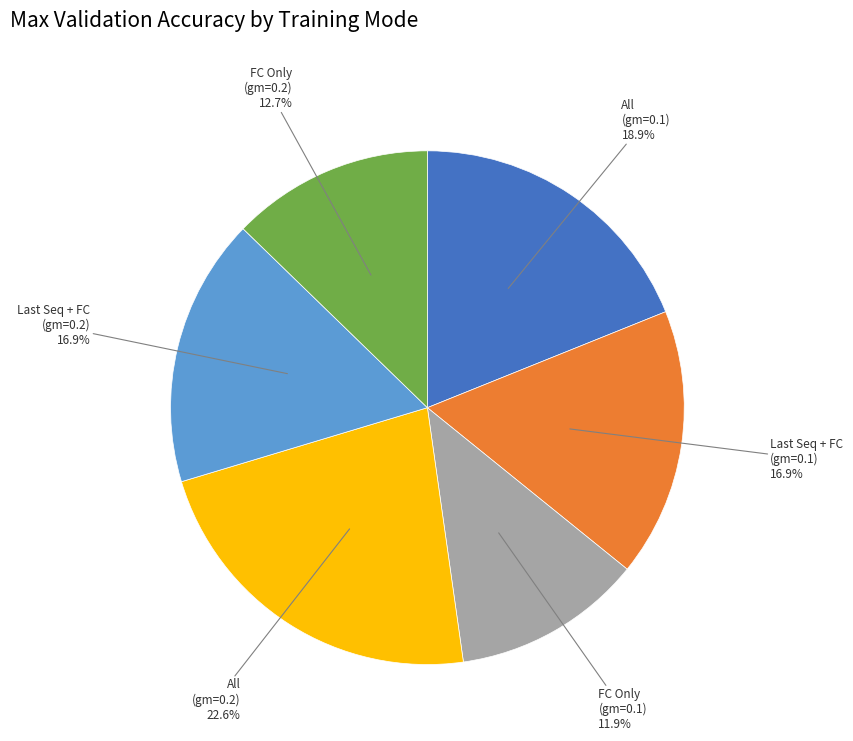

To the nearest percent, what is the average slice percentage?

17%